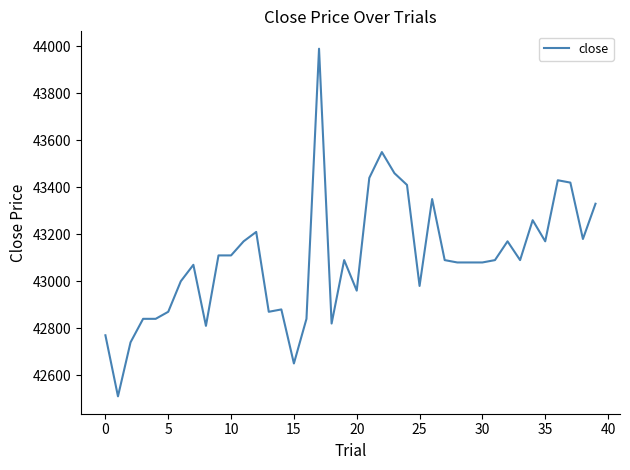

What is the minimum value shown in the chart?

42510